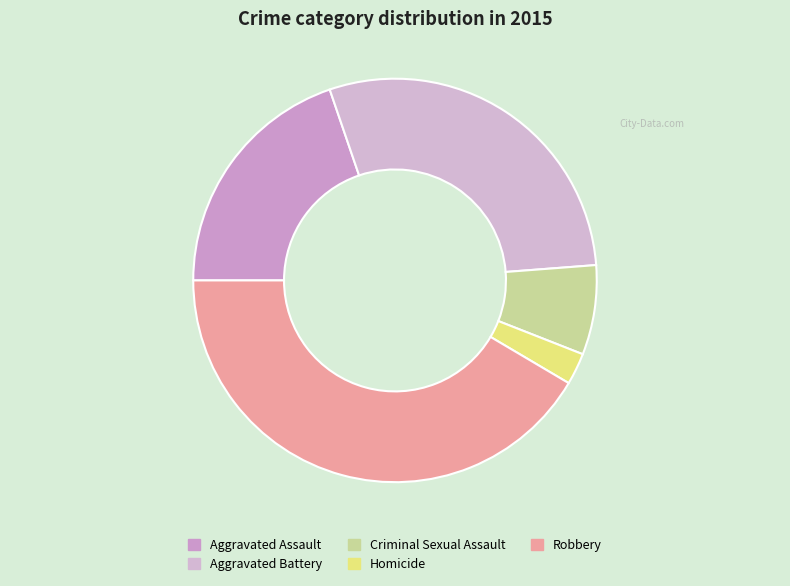

How many slices are in this pie chart?

5